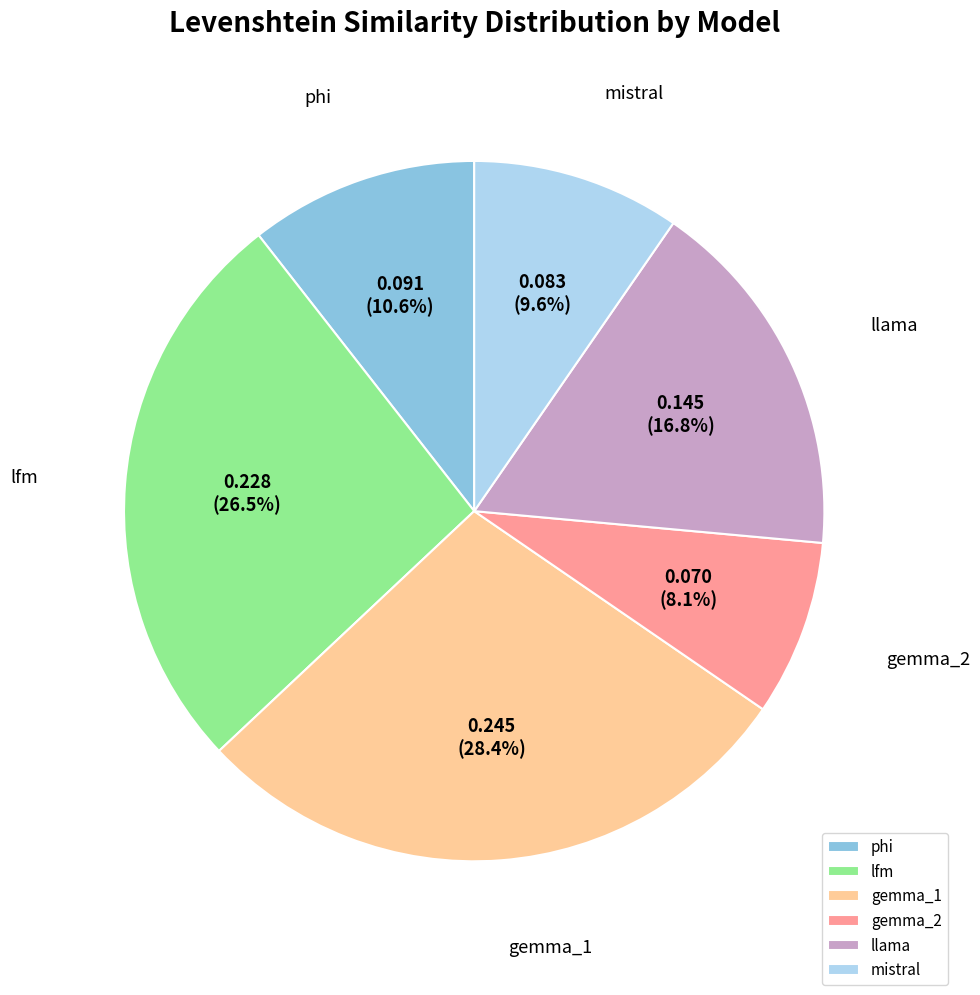

To the nearest percent, what is the combined percentage of lfm and mistral?

36%